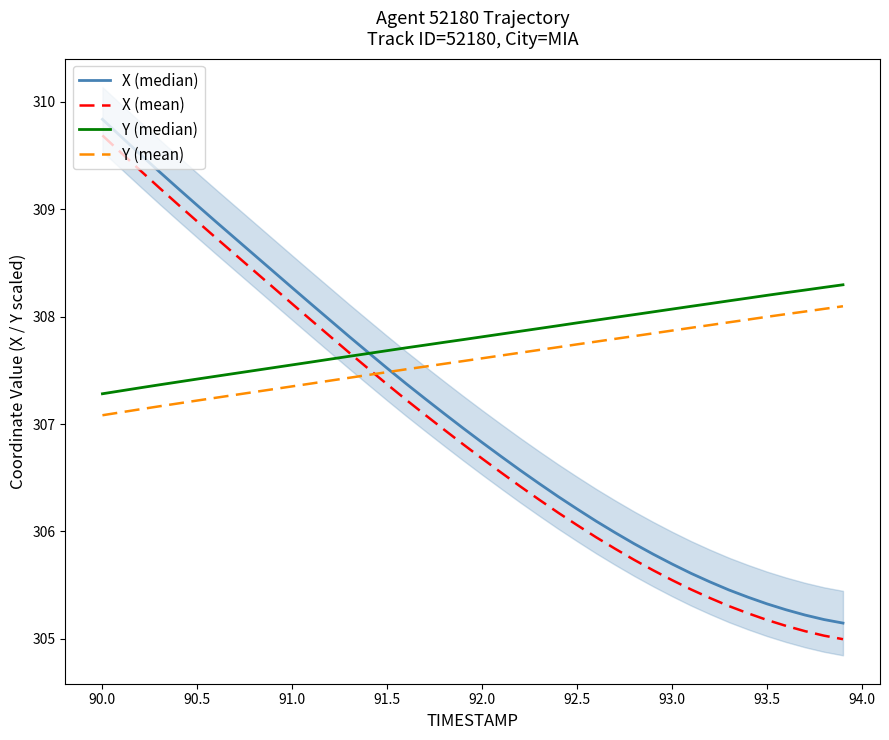

True or false: X (mean) has a value of 308.9 at 90.5.

True